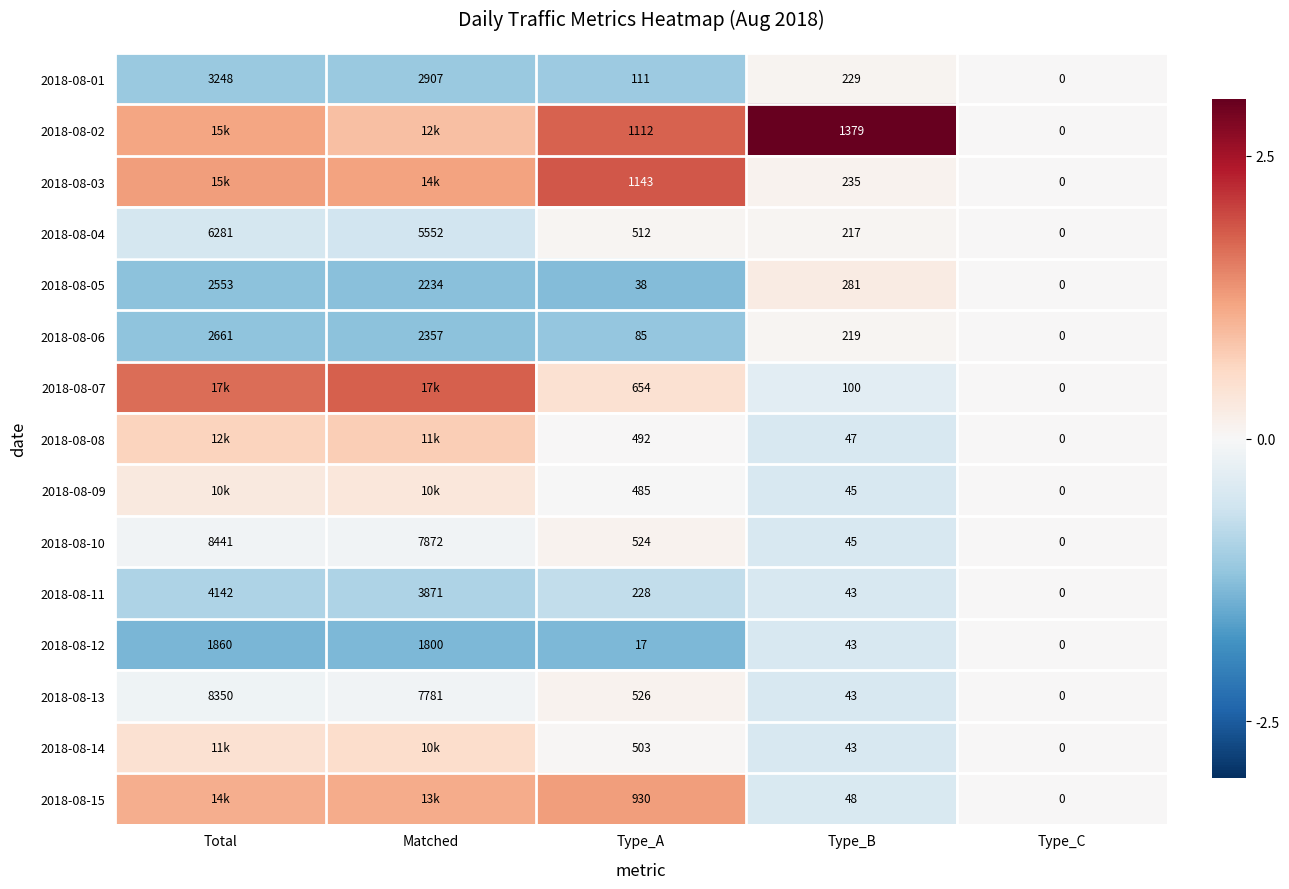

At which label does 2018-08-05 first exceed 281?

Total